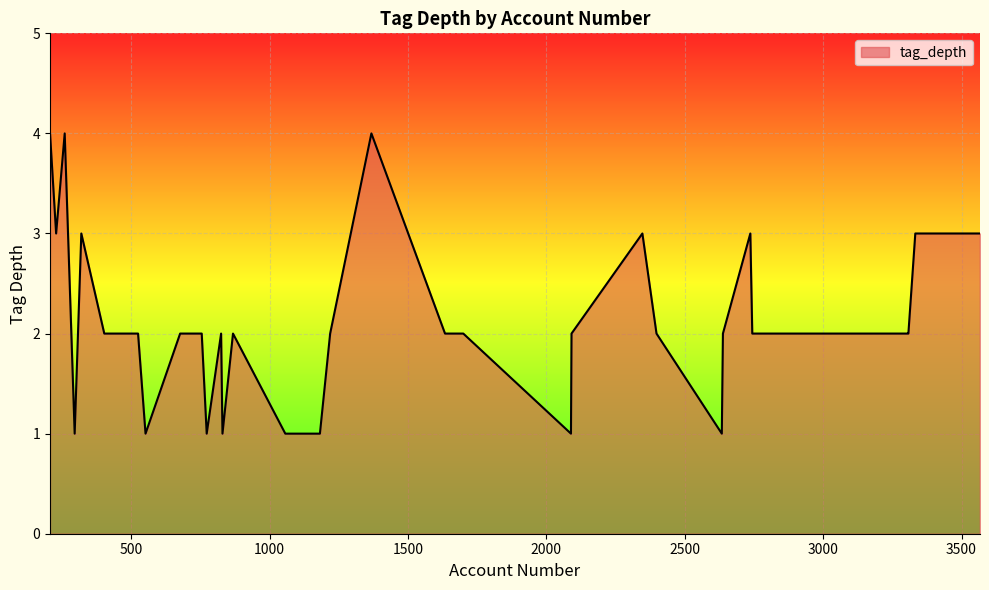

What is the greatest value displayed?

4